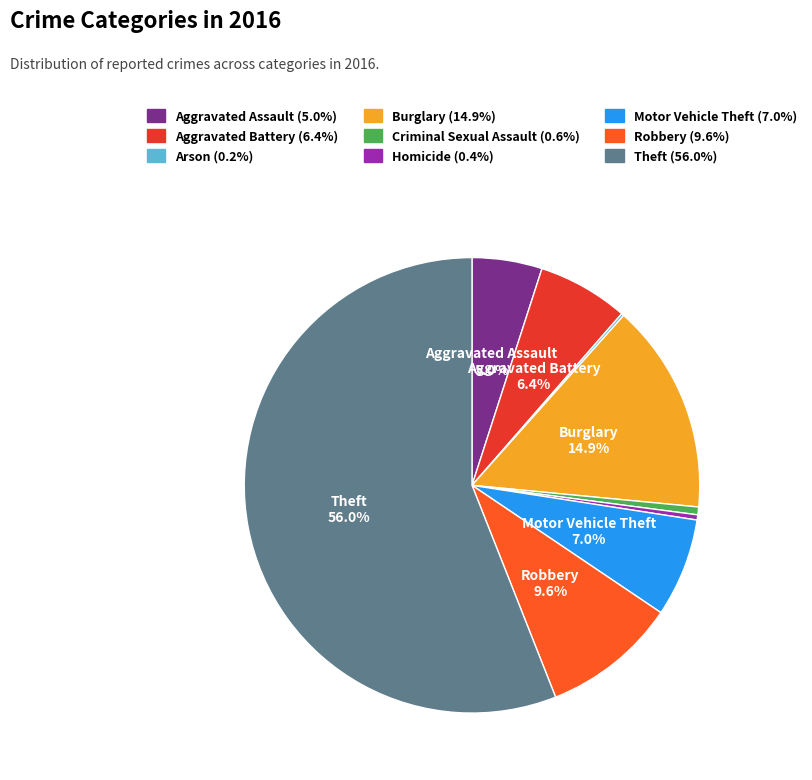

To the nearest percent, what is the combined percentage of Aggravated Assault and Motor Vehicle Theft?

12%